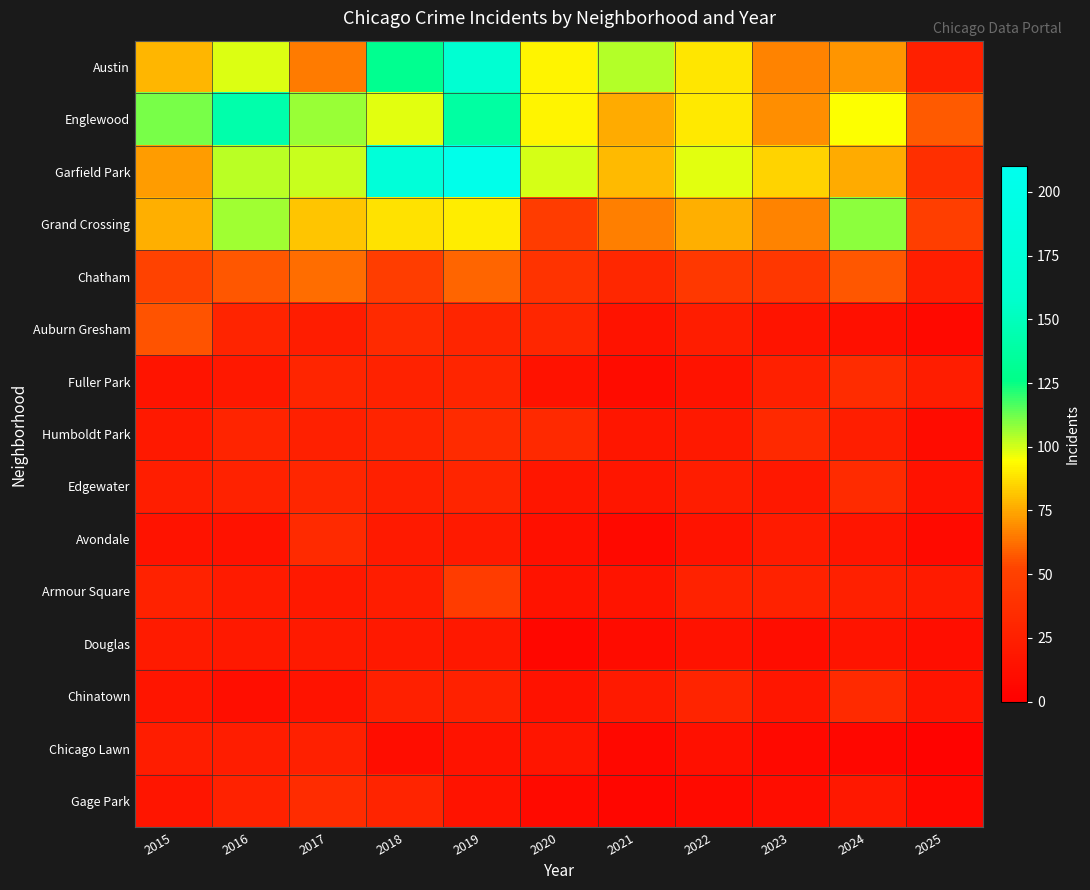

Which series changed the most between 2018 and 2020?

Garfield Park